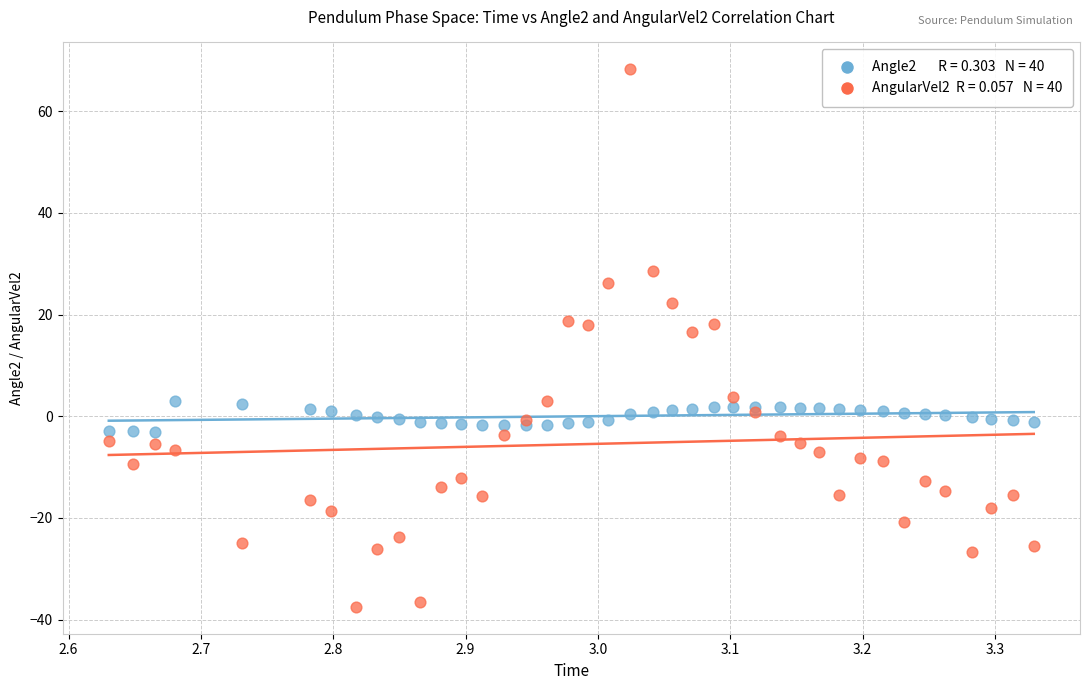

Across all series, what Y value is closest to 15?

16.5